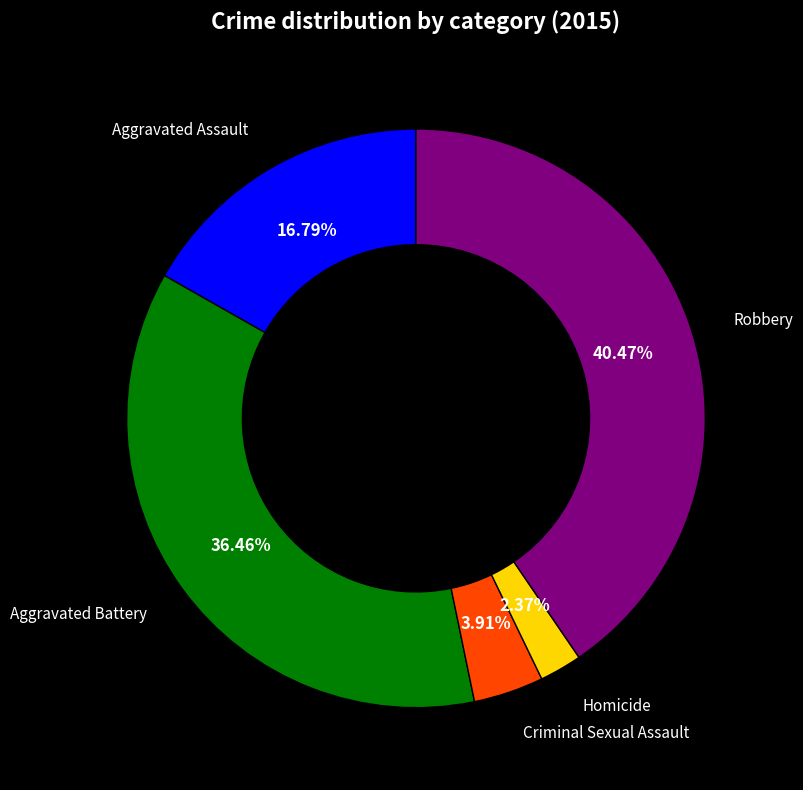

Does any single category account for the majority?

No